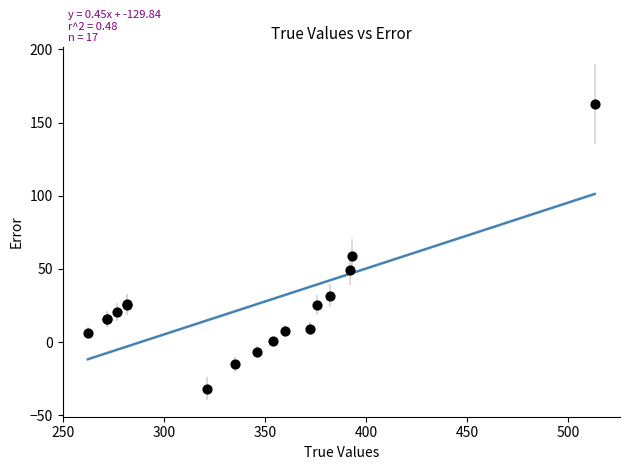

What Y value in the scatter plot is closest to 65?

58.6